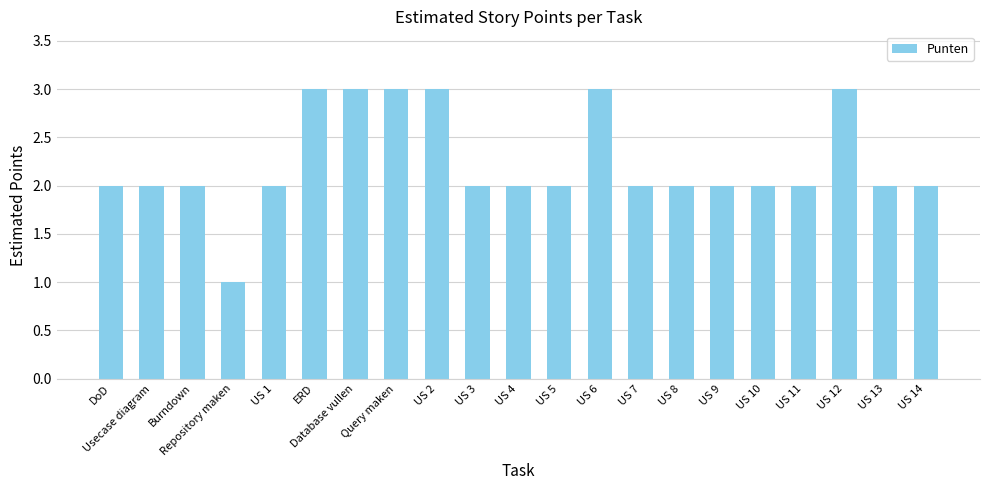

What is the greatest value displayed?

3